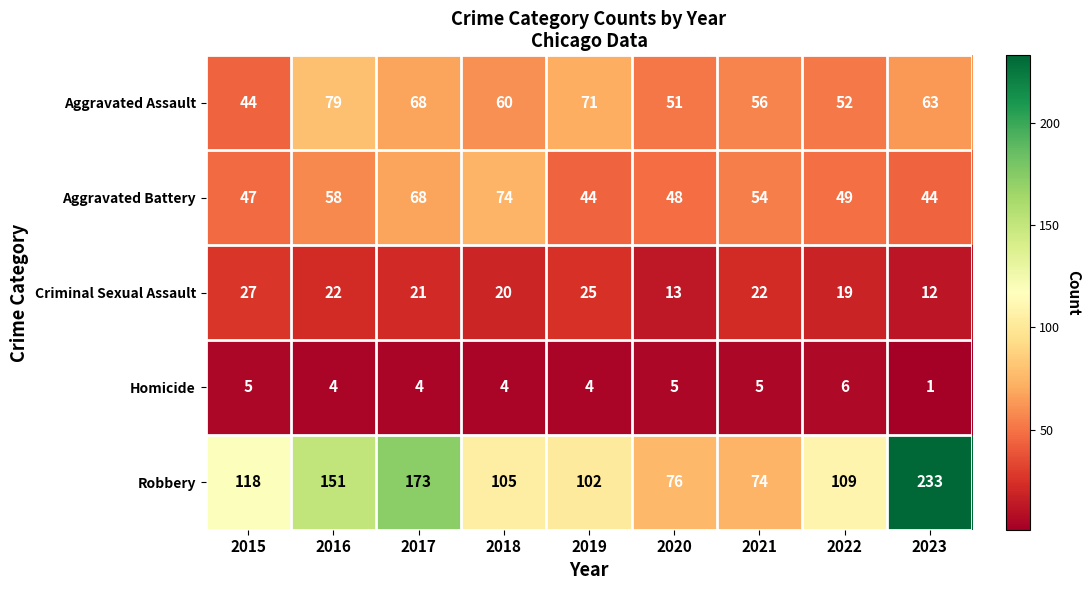

What is the difference between the second highest and minimum values in the Robbery series?

99